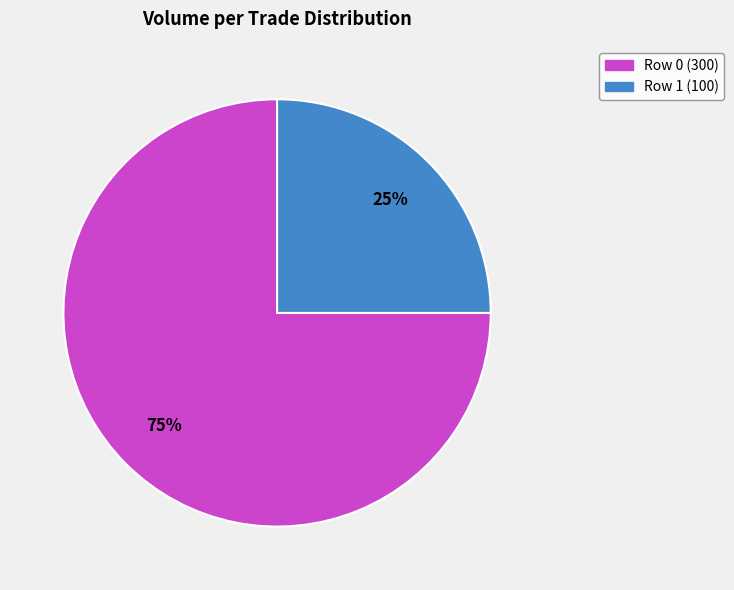

To the nearest percent, what portion does Row 1 represent?

25%